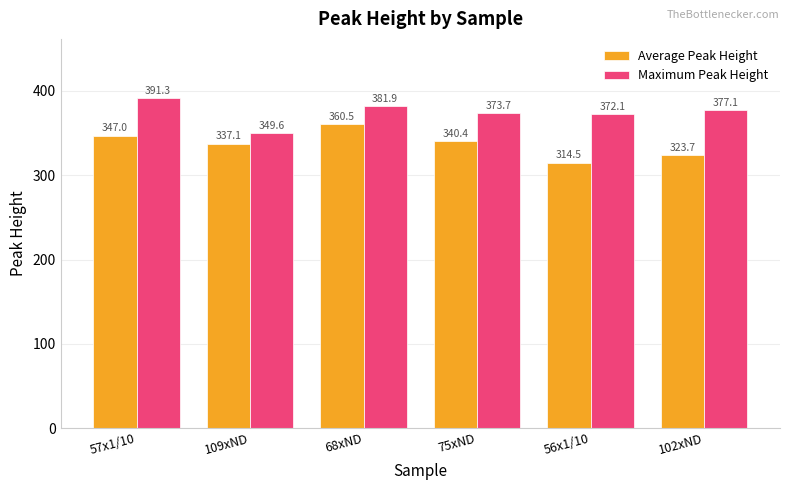

Where is Maximum Peak Height nearest to the value 370?

56x1/10